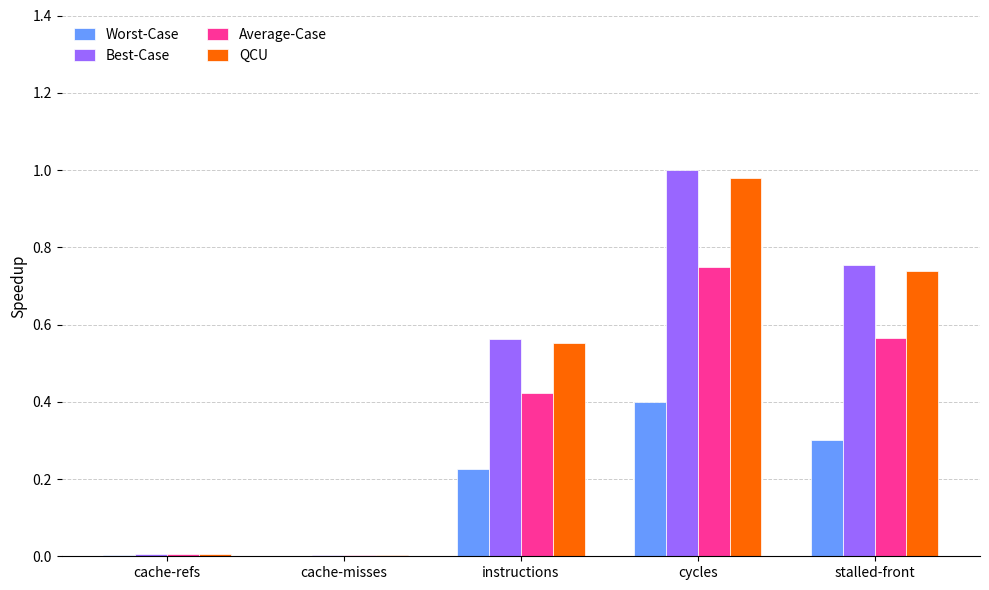

The Worst-Case series shows 0.1 at instructions. True or false?

False